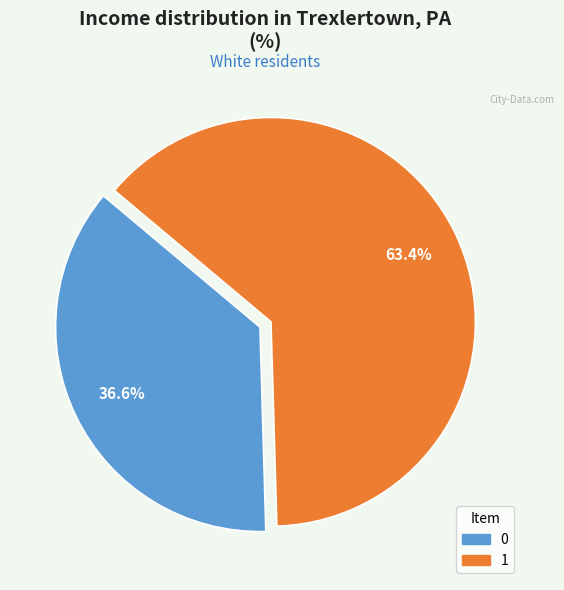

Is it true that 1 is 63% of the pie?

True